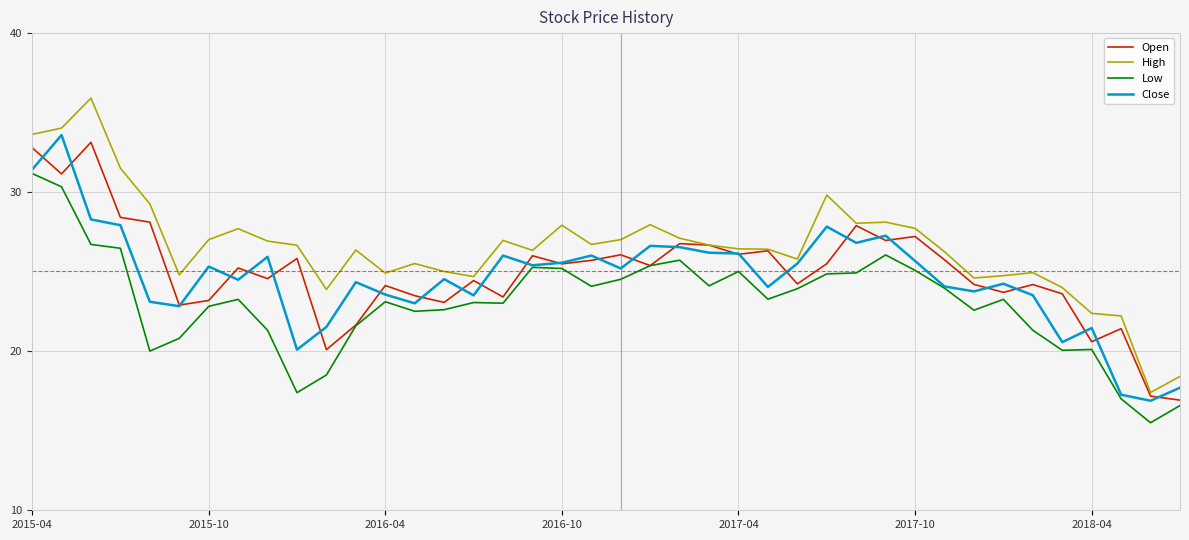

What is the difference between the maximum and minimum values in the Close series?

16.7